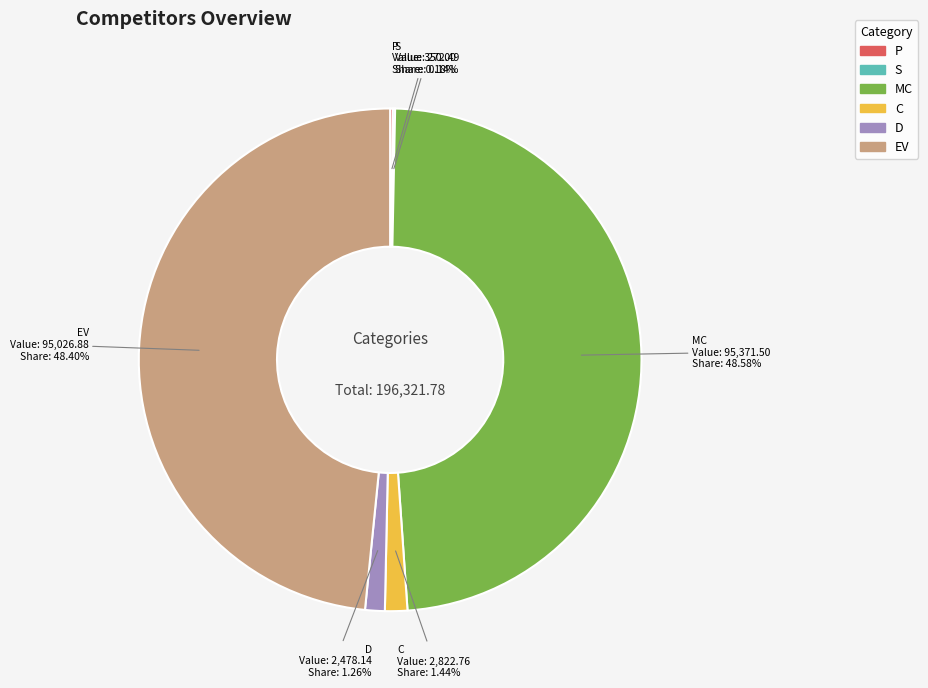

To the nearest percent, what is the combined percentage of D and C?

3%